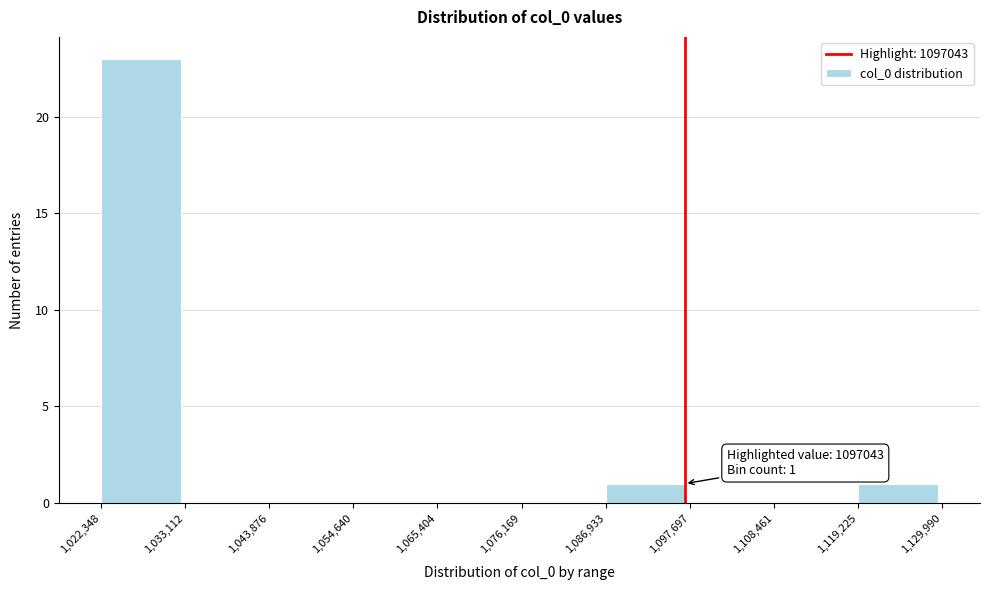

Over which range of the x-axis is the bar tallest?

1,022,348 to 1,033,112